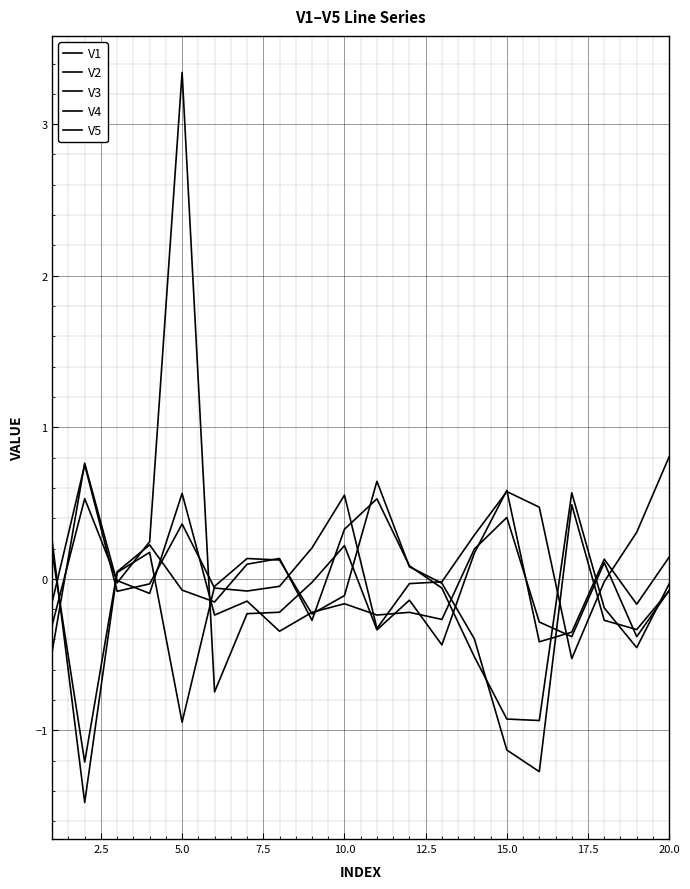

Does the chart display data point markers on the line(s)?

No